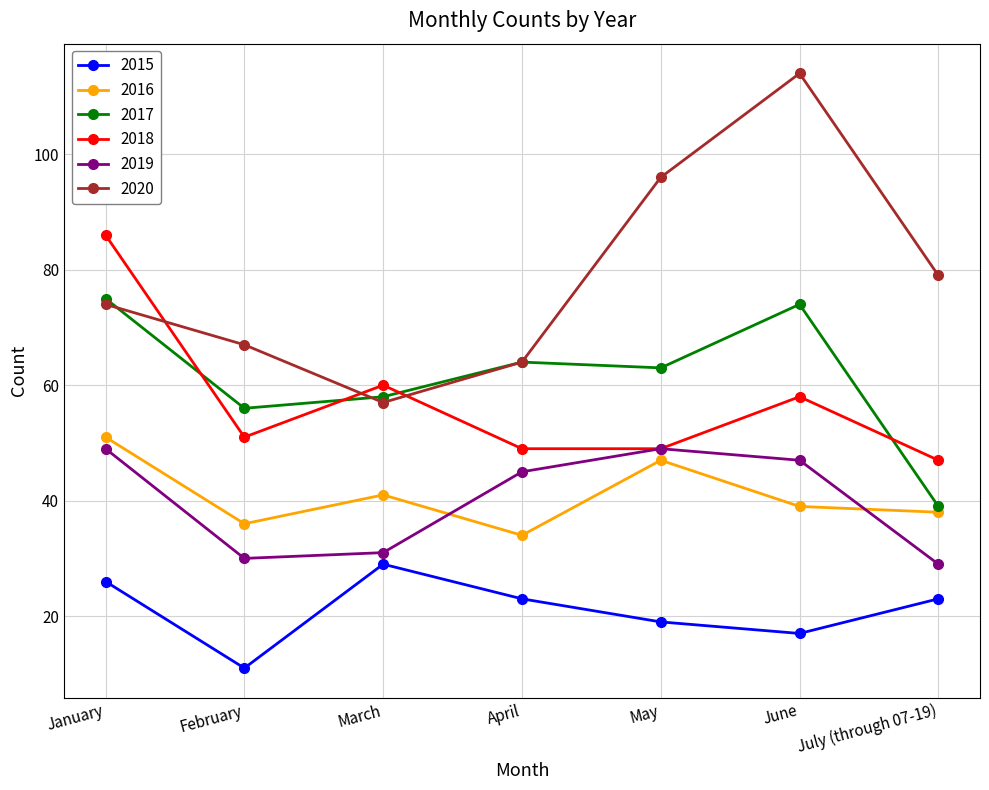

What is the difference between the second highest and second lowest values in the 2015 series?

9